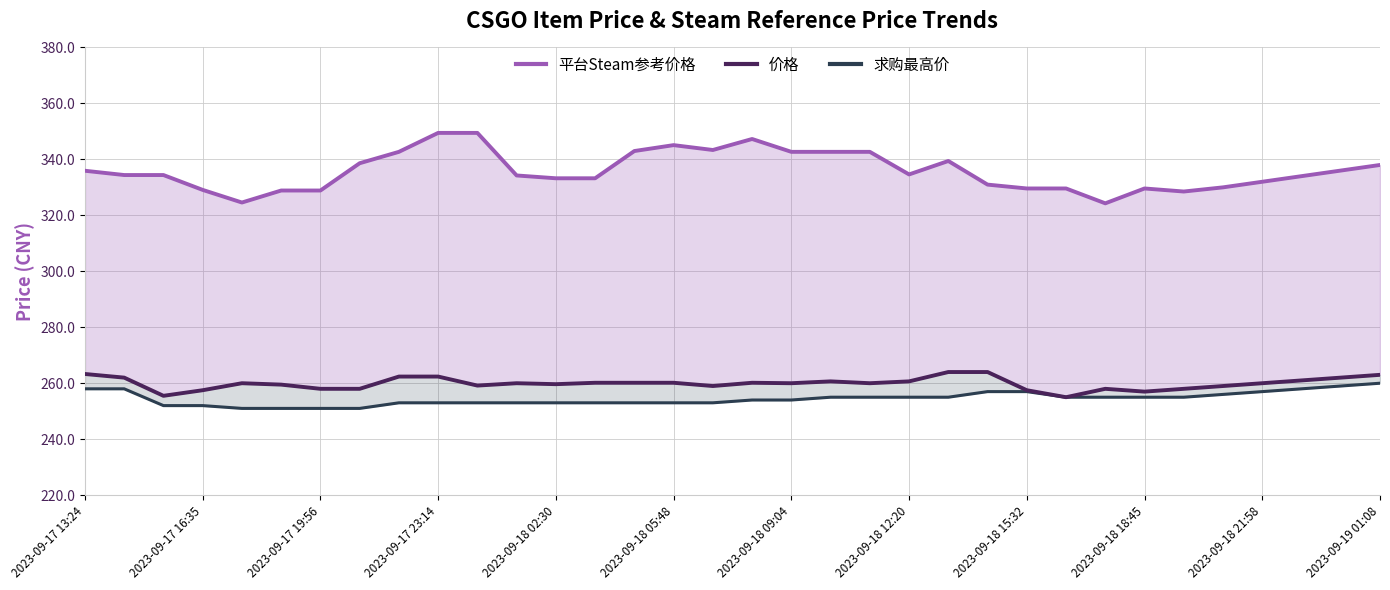

What is the difference between the highest and lowest values at 16?

90.4